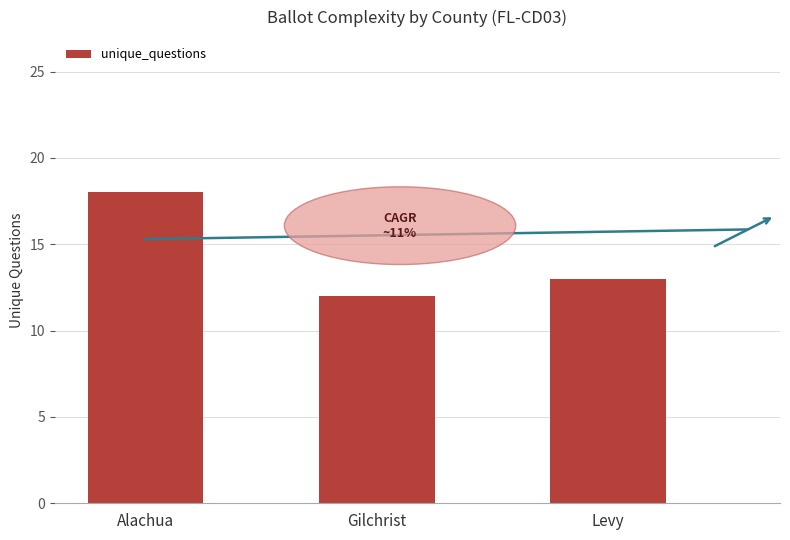

What is the change in value from Alachua to Gilchrist?

-6